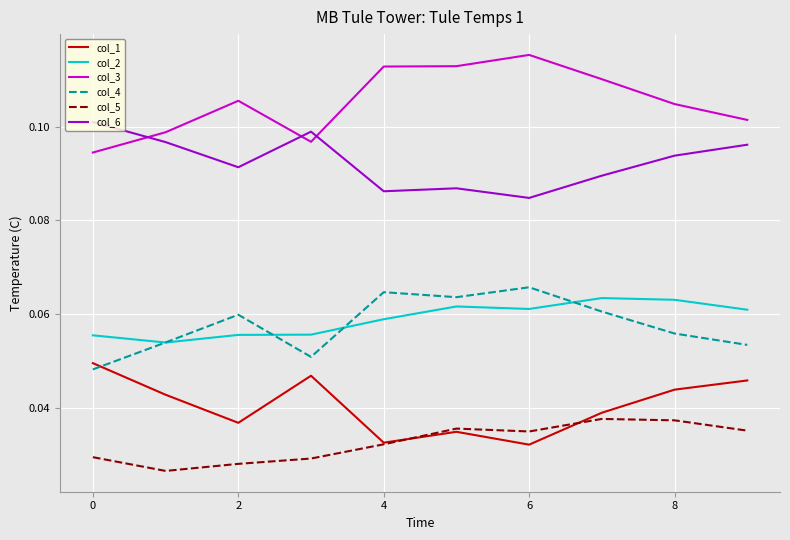

Which series has the largest range (max minus min)?

col_3